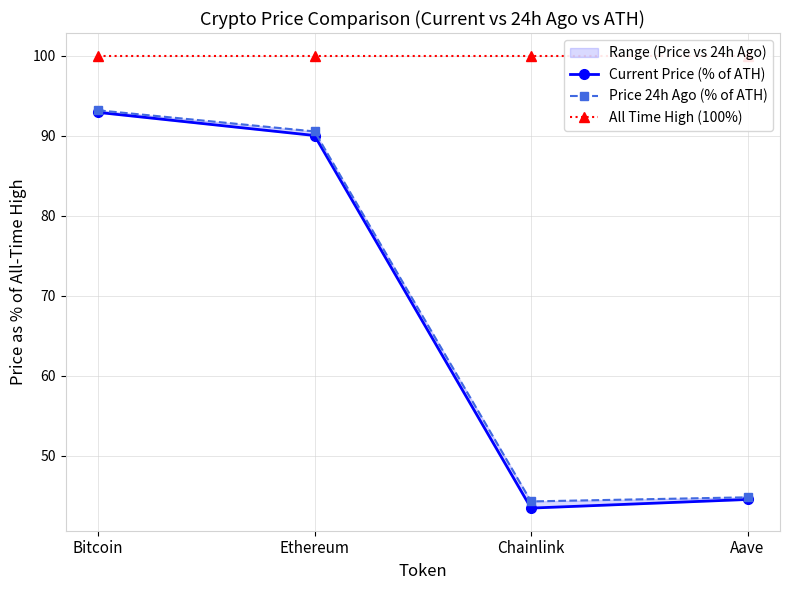

Rank the series by their maximum value, from lowest to highest.

Current Price (% of ATH), Price 24h Ago (% of ATH), All Time High (100%)